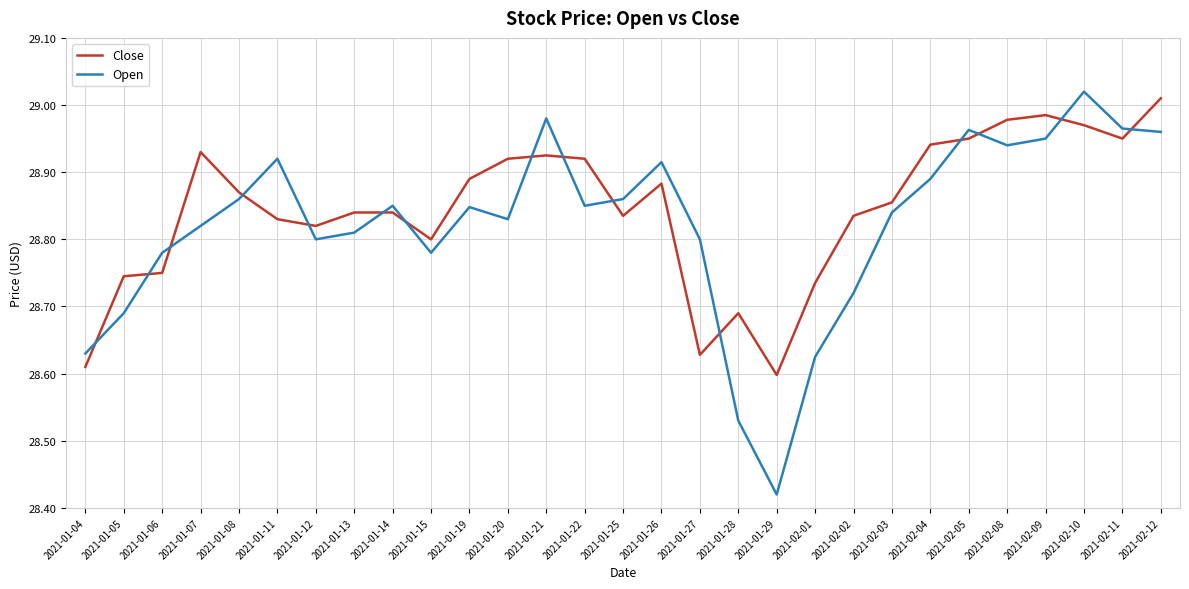

What position from the left is 2021-01-26?

16